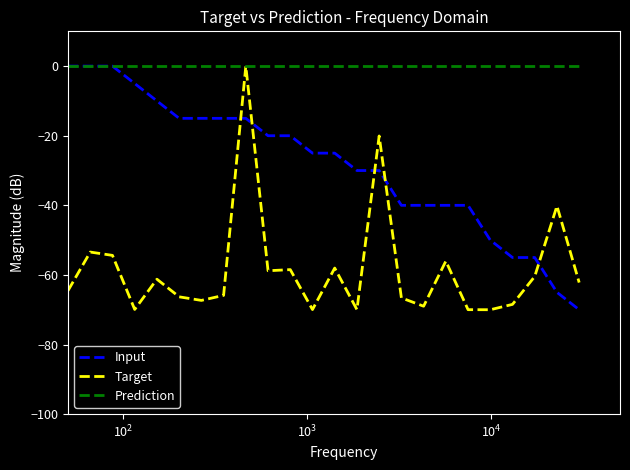

What is the smallest value displayed?

-70.0